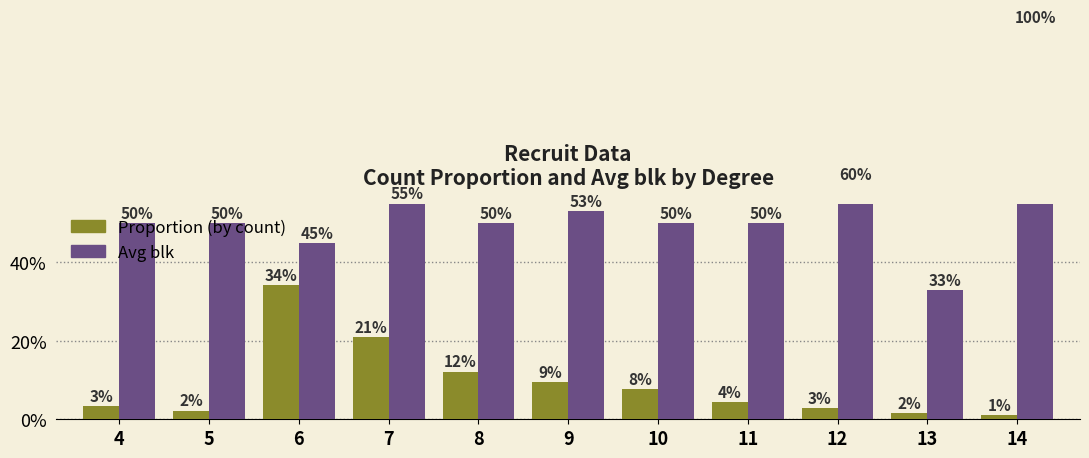

Which label corresponds to the smallest value in the chart?

14